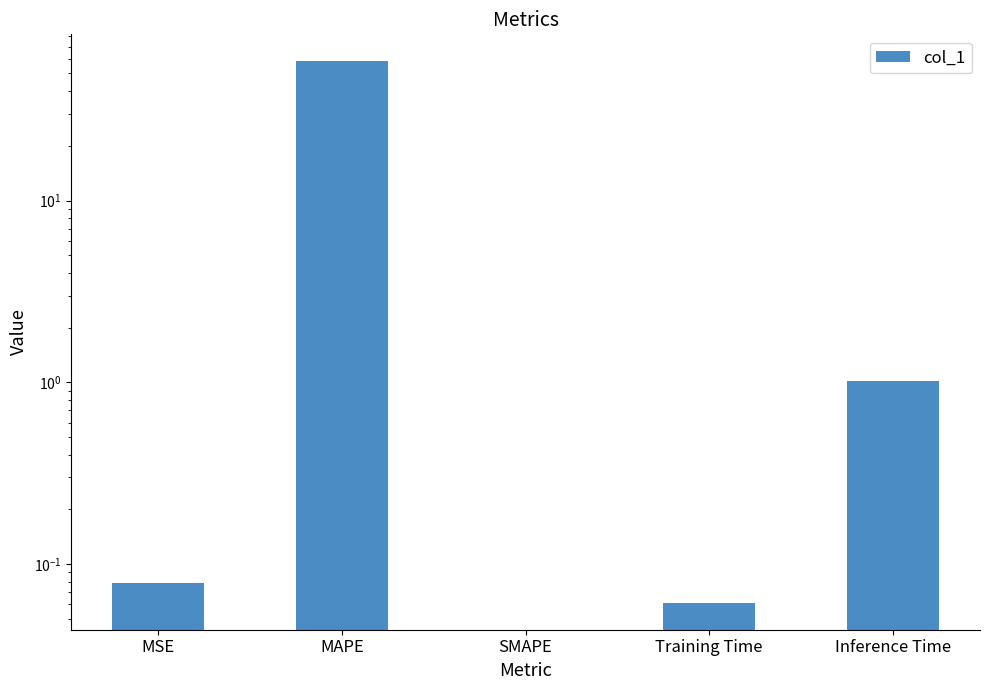

Count the number of data series in this chart.

1